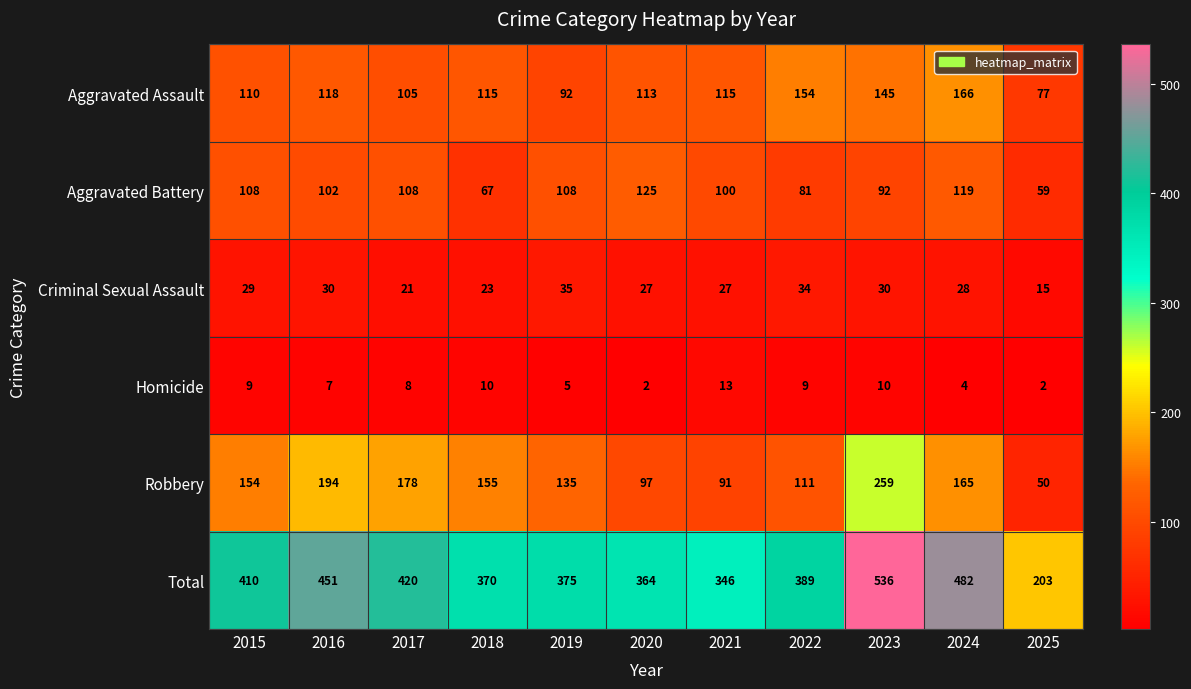

Is it true that Homicide equals 10 at 2018?

True